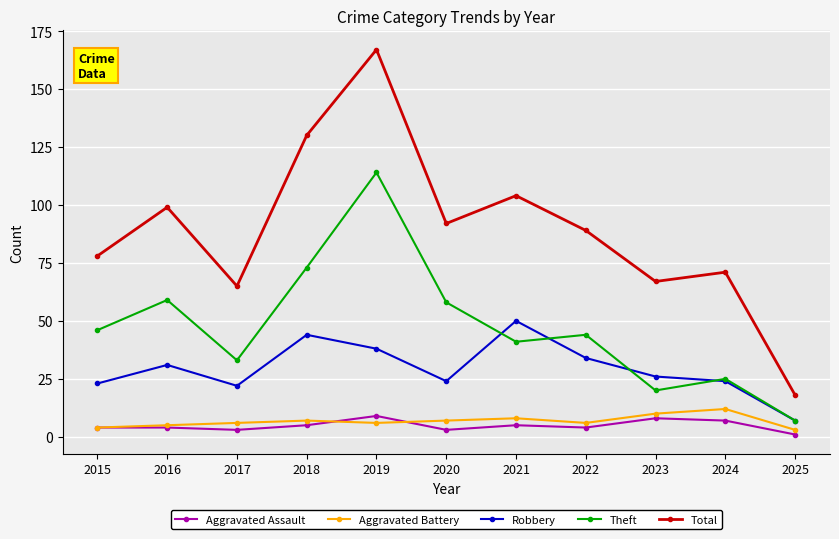

Reading left to right, transcribe all the data shown in this chart.

Aggravated Assault: 2015=4	2016=4	2017=3	2018=5	2019=9	2020=3	2021=5	2022=4	2023=8	2024=7	2025=1
Aggravated Battery: 2015=4	2016=5	2017=6	2018=7	2019=6	2020=7	2021=8	2022=6	2023=10	2024=12	2025=3
Robbery: 2015=23	2016=31	2017=22	2018=44	2019=38	2020=24	2021=50	2022=34	2023=26	2024=24	2025=7
Theft: 2015=46	2016=59	2017=33	2018=73	2019=114	2020=58	2021=41	2022=44	2023=20	2024=25	2025=7
Total: 2015=78	2016=99	2017=65	2018=130	2019=167	2020=92	2021=104	2022=89	2023=67	2024=71	2025=18